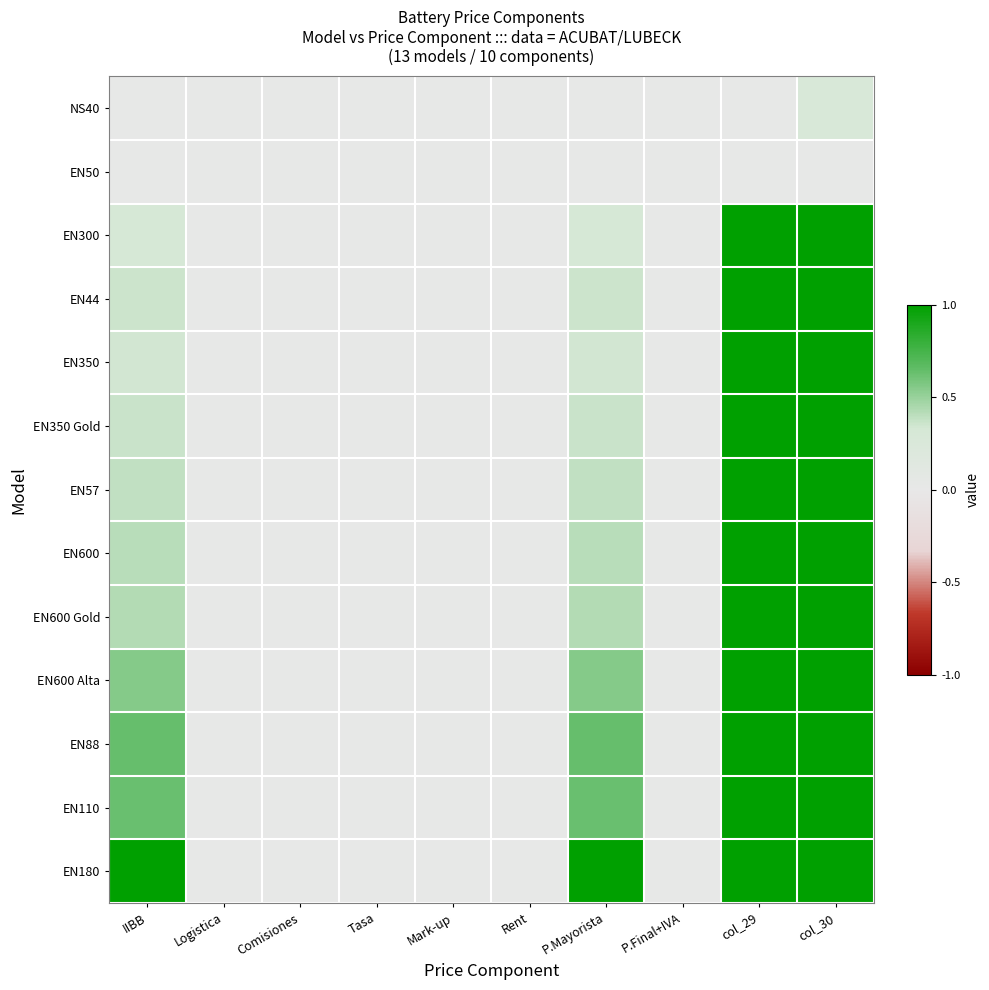

Reading left to right, transcribe all the data shown in this chart.

NS40: IIBB=0.0	Logistica=0.0	Comisiones=0.0	Tasa=0.0	Mark-up=0.0	Rent=0.0	P.Mayorista=0.0	P.Final+IVA=0.0	col_29=0.0	col_30=0.3
EN50: IIBB=0.0	Logistica=0.0	Comisiones=0.0	Tasa=0.0	Mark-up=0.0	Rent=0.0	P.Mayorista=0.0	P.Final+IVA=0.0	col_29=0.0	col_30=0.0
EN300: IIBB=0.3	Logistica=0.0	Comisiones=0.0	Tasa=0.0	Mark-up=0.0	Rent=0.0	P.Mayorista=0.3	P.Final+IVA=0.0	col_29=1.0	col_30=1.0
EN44: IIBB=0.4	Logistica=0.0	Comisiones=0.0	Tasa=0.0	Mark-up=0.0	Rent=0.0	P.Mayorista=0.4	P.Final+IVA=0.0	col_29=1.0	col_30=1.0
EN350: IIBB=0.3	Logistica=0.0	Comisiones=0.0	Tasa=0.0	Mark-up=0.0	Rent=0.0	P.Mayorista=0.3	P.Final+IVA=0.0	col_29=1.0	col_30=1.0
EN350 Gold: IIBB=0.4	Logistica=0.0	Comisiones=0.0	Tasa=0.0	Mark-up=0.0	Rent=0.0	P.Mayorista=0.4	P.Final+IVA=0.0	col_29=1.0	col_30=1.0
EN57: IIBB=0.4	Logistica=0.0	Comisiones=0.0	Tasa=0.0	Mark-up=0.0	Rent=0.0	P.Mayorista=0.4	P.Final+IVA=0.0	col_29=1.0	col_30=1.0
EN600: IIBB=0.4	Logistica=0.0	Comisiones=0.0	Tasa=0.0	Mark-up=0.0	Rent=0.0	P.Mayorista=0.4	P.Final+IVA=0.0	col_29=1.0	col_30=1.0
EN600 Gold: IIBB=0.4	Logistica=0.0	Comisiones=0.0	Tasa=0.0	Mark-up=0.0	Rent=0.0	P.Mayorista=0.4	P.Final+IVA=0.0	col_29=1.0	col_30=1.0
EN600 Alta: IIBB=0.5	Logistica=0.0	Comisiones=0.0	Tasa=0.0	Mark-up=0.0	Rent=0.0	P.Mayorista=0.5	P.Final+IVA=0.0	col_29=1.0	col_30=1.0
EN88: IIBB=0.6	Logistica=0.0	Comisiones=0.0	Tasa=0.0	Mark-up=0.0	Rent=0.0	P.Mayorista=0.6	P.Final+IVA=0.0	col_29=1.0	col_30=1.0
EN110: IIBB=0.6	Logistica=0.0	Comisiones=0.0	Tasa=0.0	Mark-up=0.0	Rent=0.0	P.Mayorista=0.6	P.Final+IVA=0.0	col_29=1.0	col_30=1.0
EN180: IIBB=1.0	Logistica=0.0	Comisiones=0.0	Tasa=0.0	Mark-up=0.0	Rent=0.0	P.Mayorista=1.0	P.Final+IVA=0.0	col_29=1.0	col_30=1.0